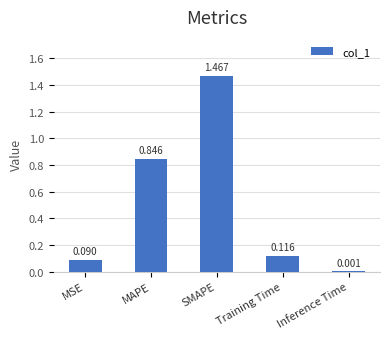

At which category does the chart reach its peak across all series?

SMAPE